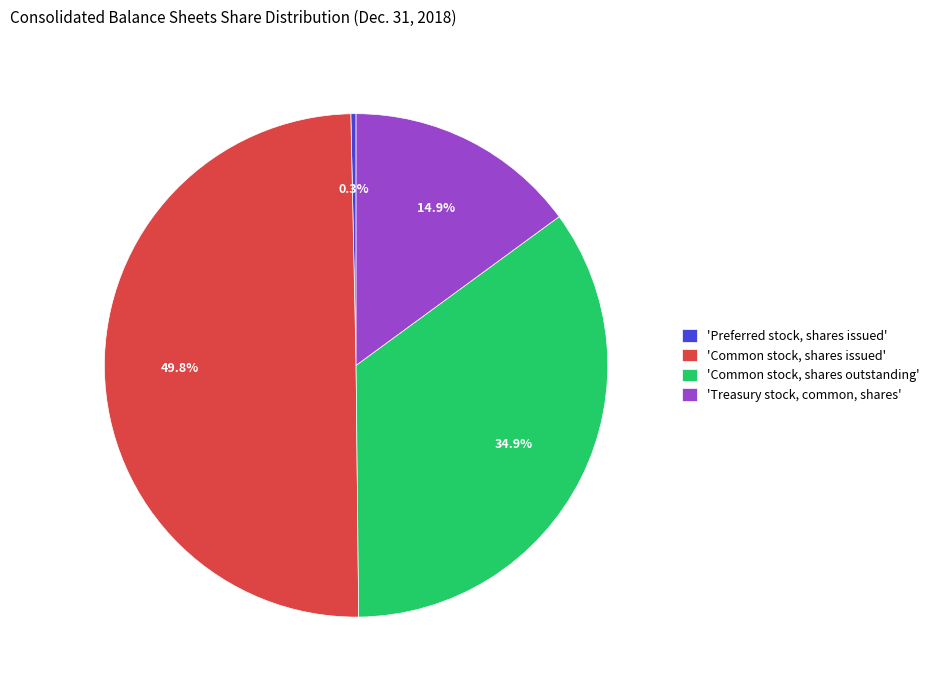

How many segments does this pie chart have?

4